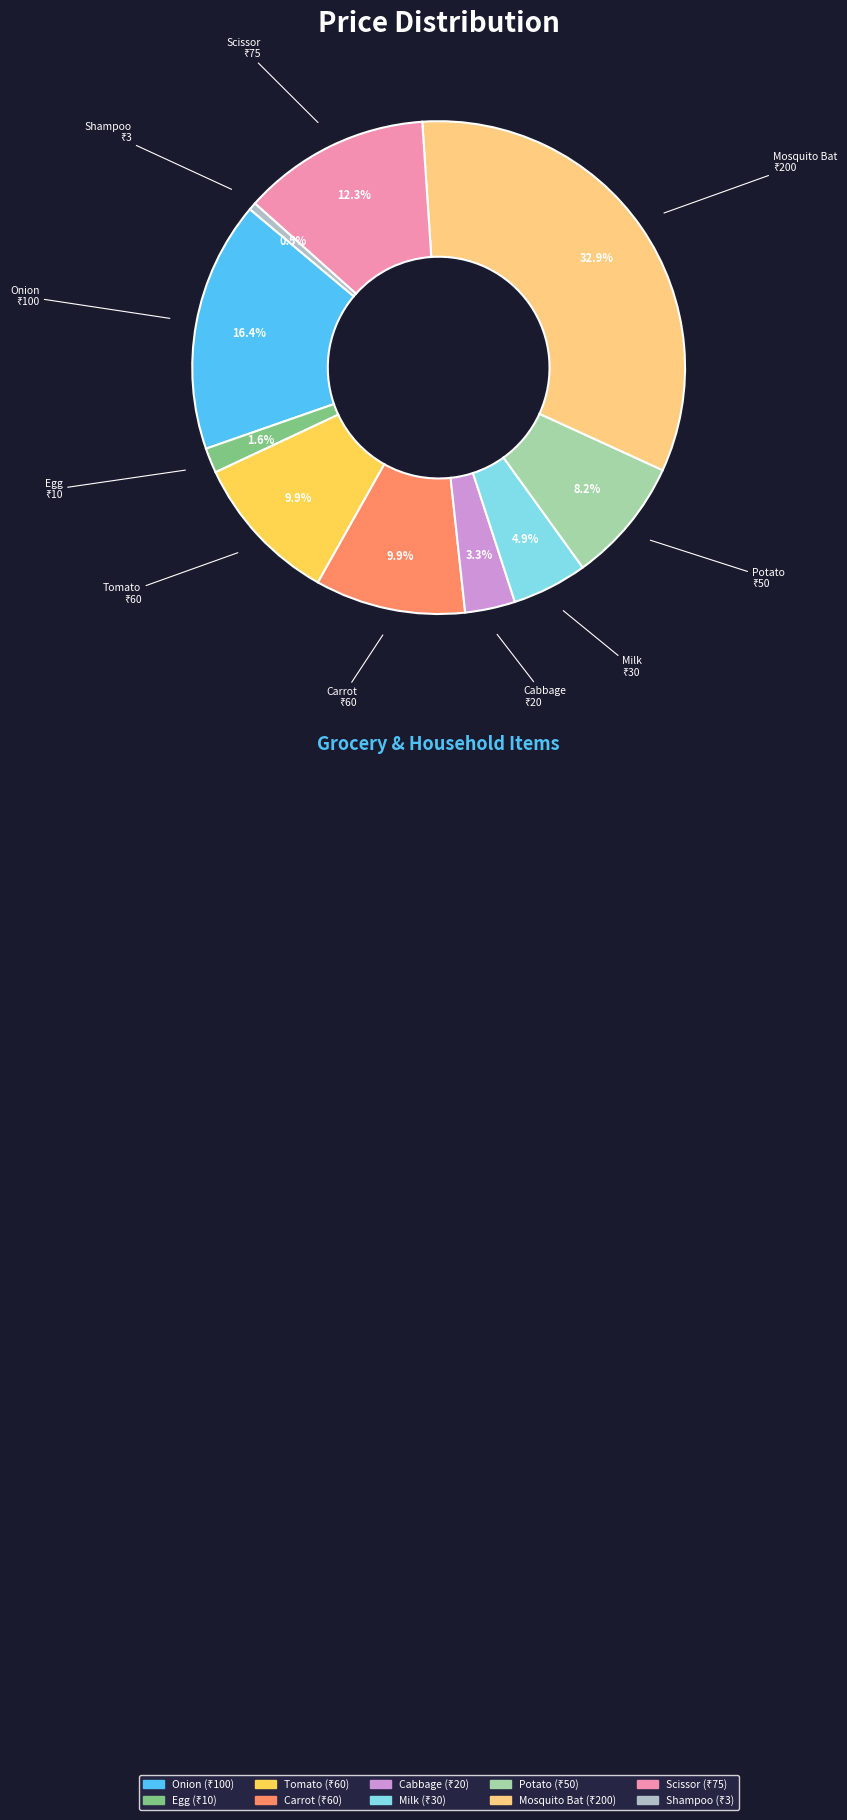

Approximately how many times larger is the value at Mosquito Bat compared to Scissor?

2.7